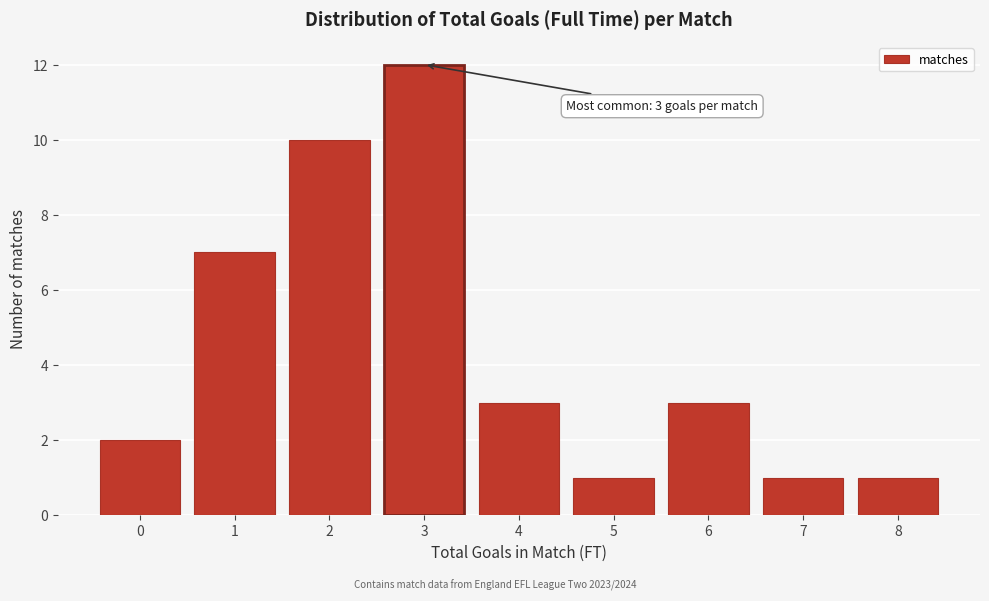

Reading right to left, list all the values displayed in this chart.

8=1	7=1	6=3	5=1	4=3	3=12	2=10	1=7	0=2